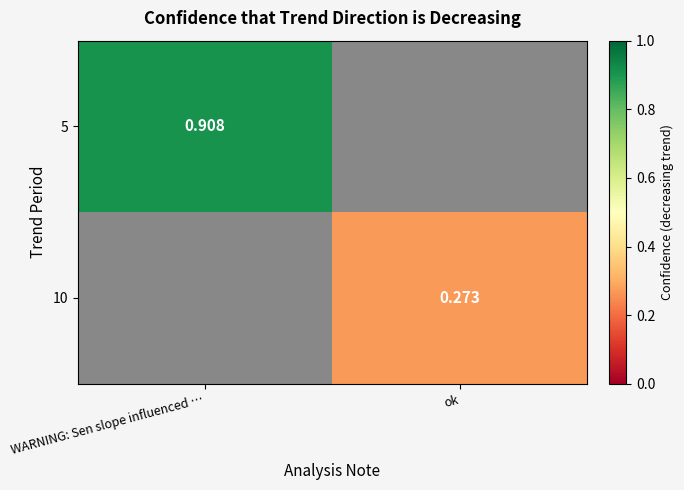

Which series has the widest spread of values?

5